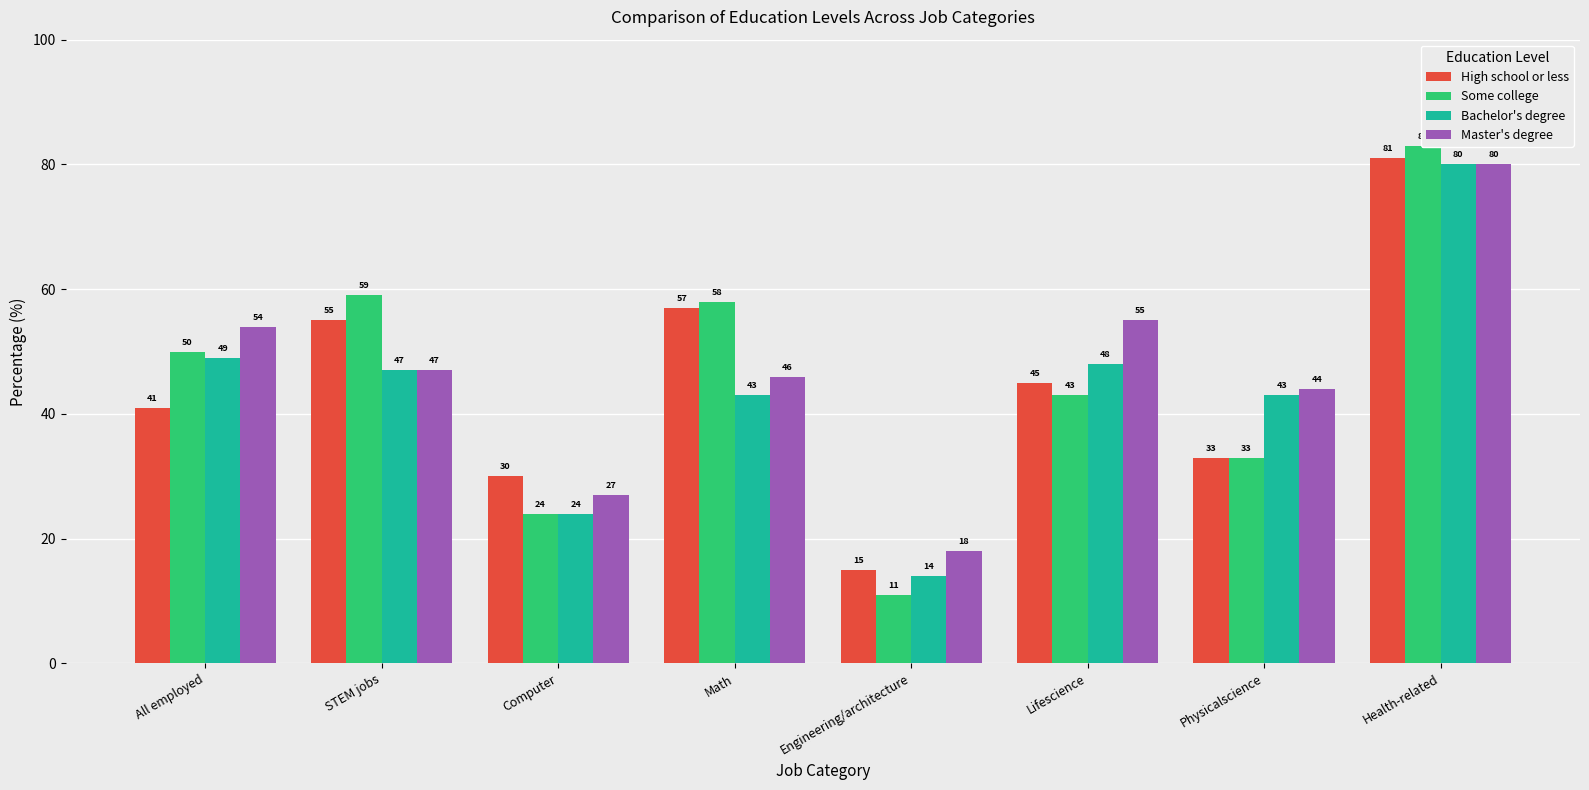

The Some college series shows 11 at Engineering/architecture. True or false?

True